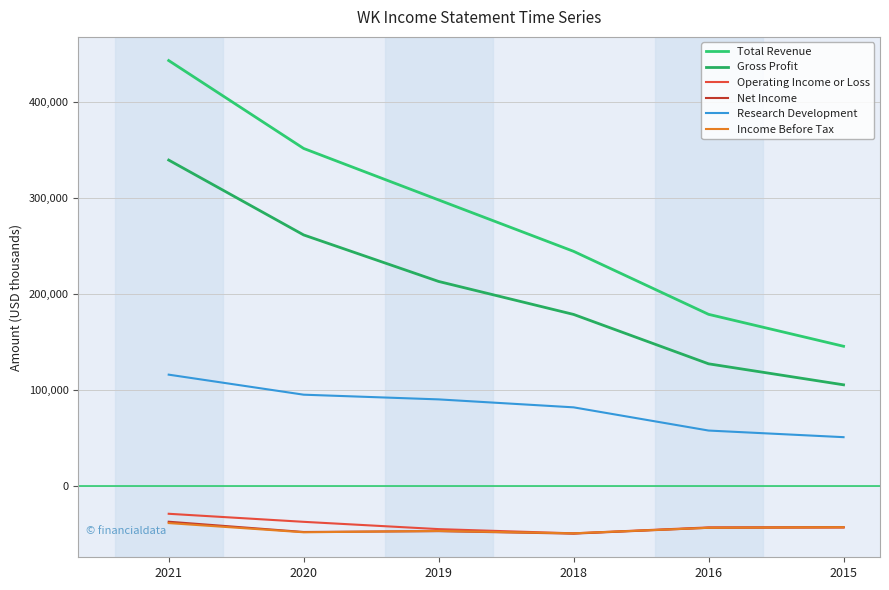

The value of Operating Income or Loss at 2016 is -71474. True or false?

False